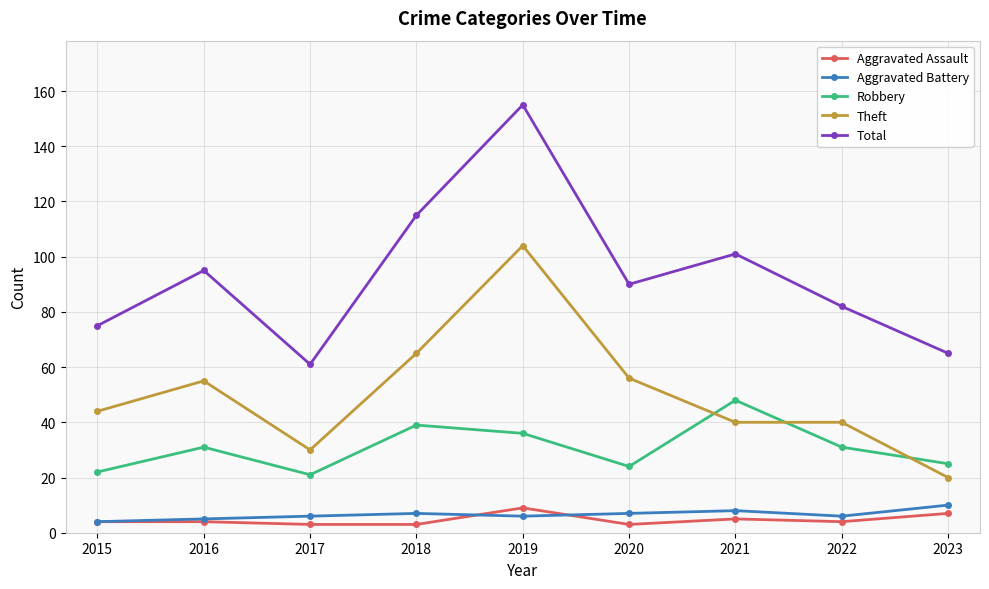

What is the value of the Total point at the 2nd from the left?

95